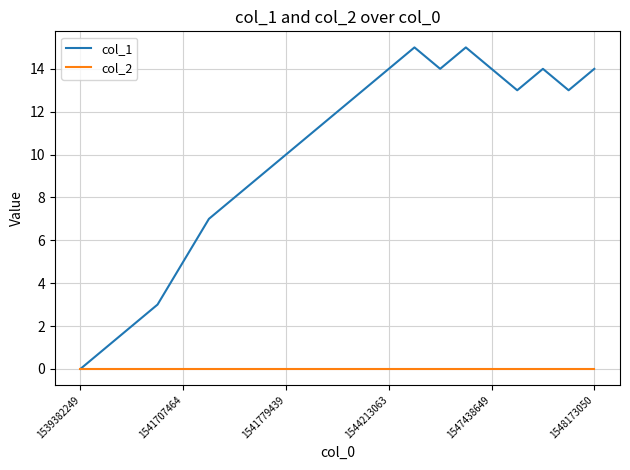

What are all the series names shown in the legend?

col_1, col_2